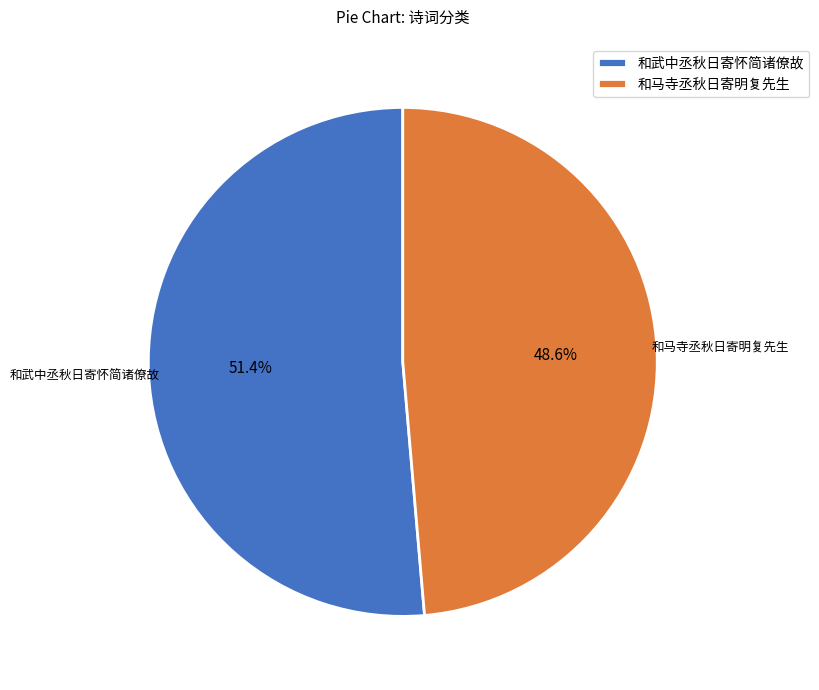

What percentage is the 和武中丞秋日寄怀简诸僚故 slice, to the nearest percent?

51%